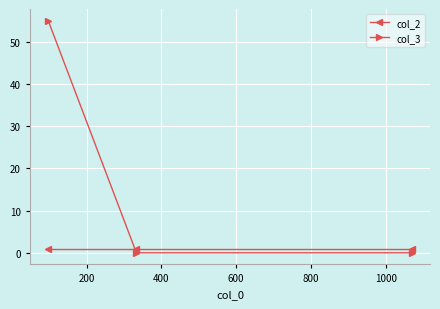

What is the value of the col_2 point at the 1st from the left?

1